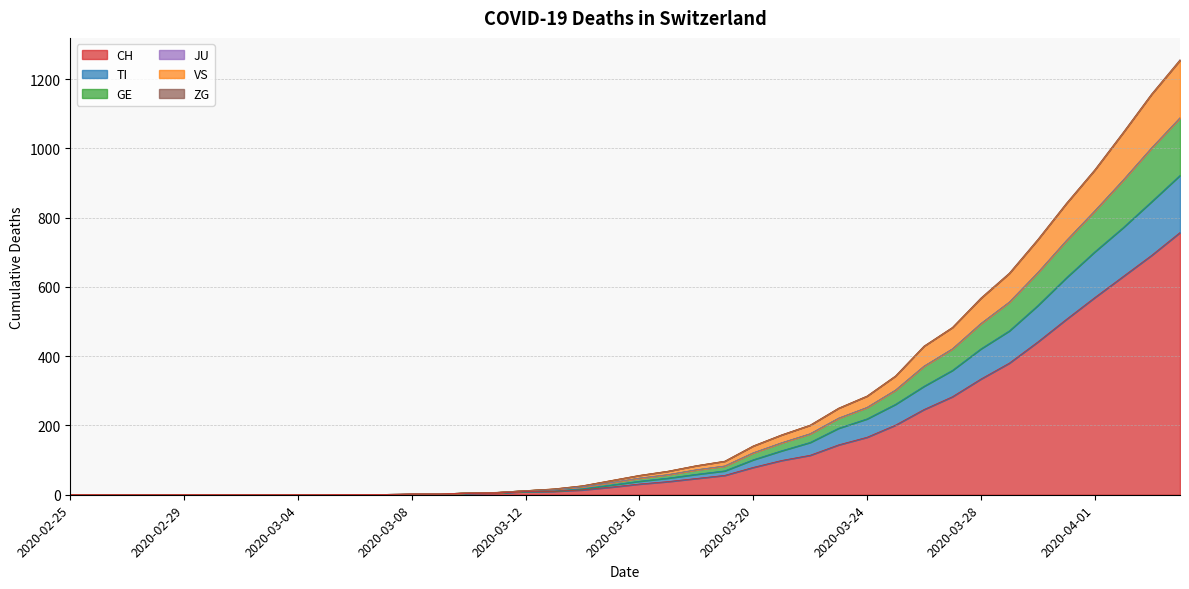

How many data points does each series have?

40